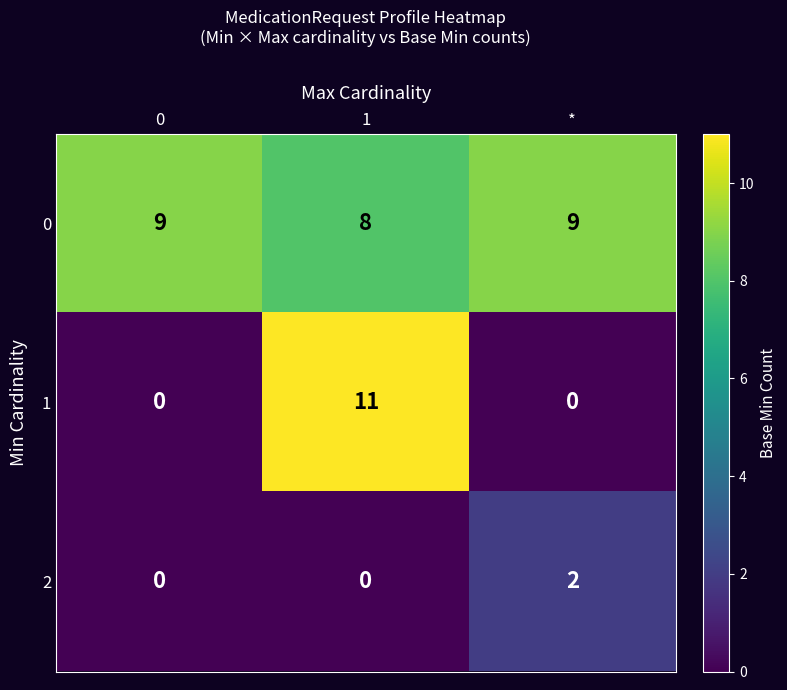

Count the number of data series in this chart.

3